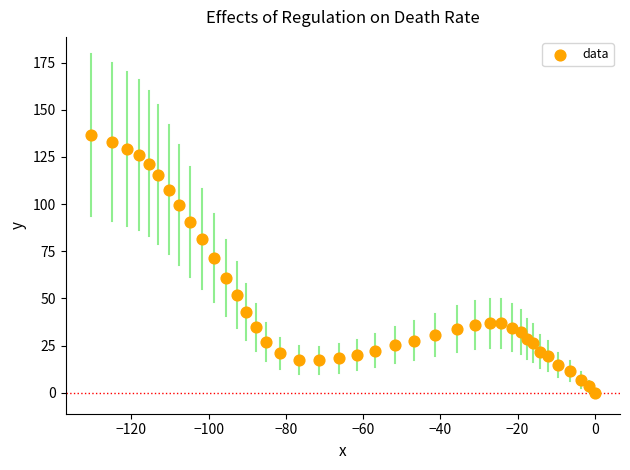

What Y value in the scatter plot is closest to 68?

71.3